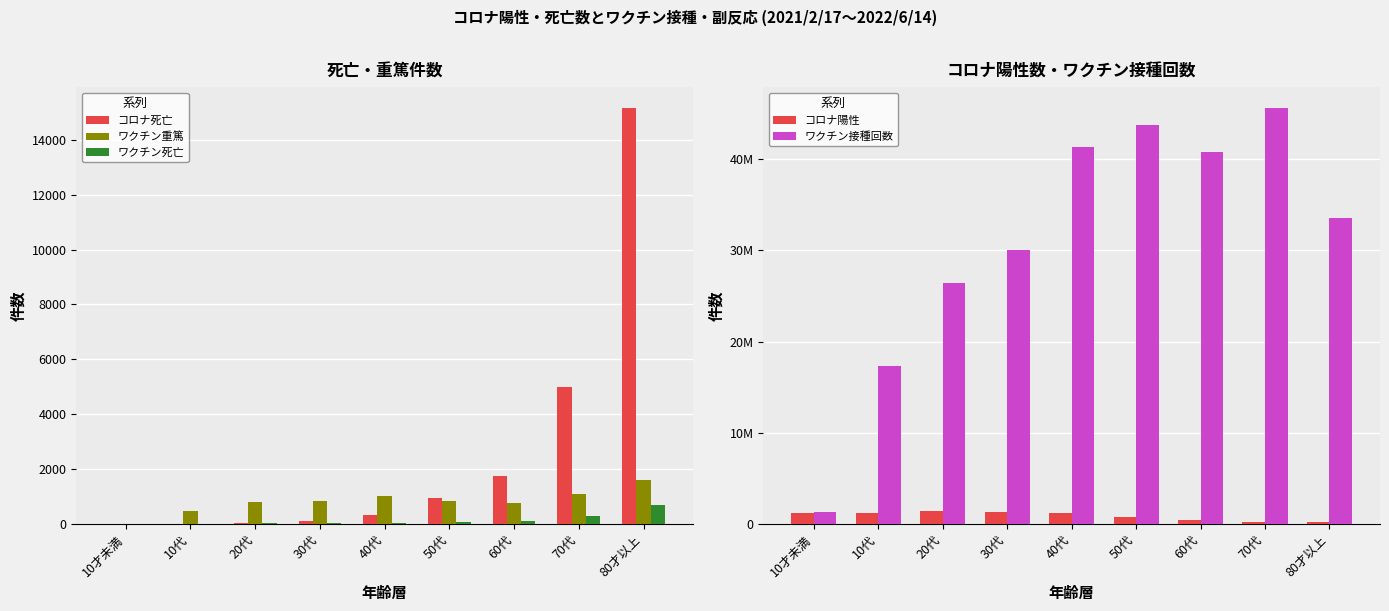

Between 30代 and 50代, which series saw the biggest shift?

ワクチン接種回数